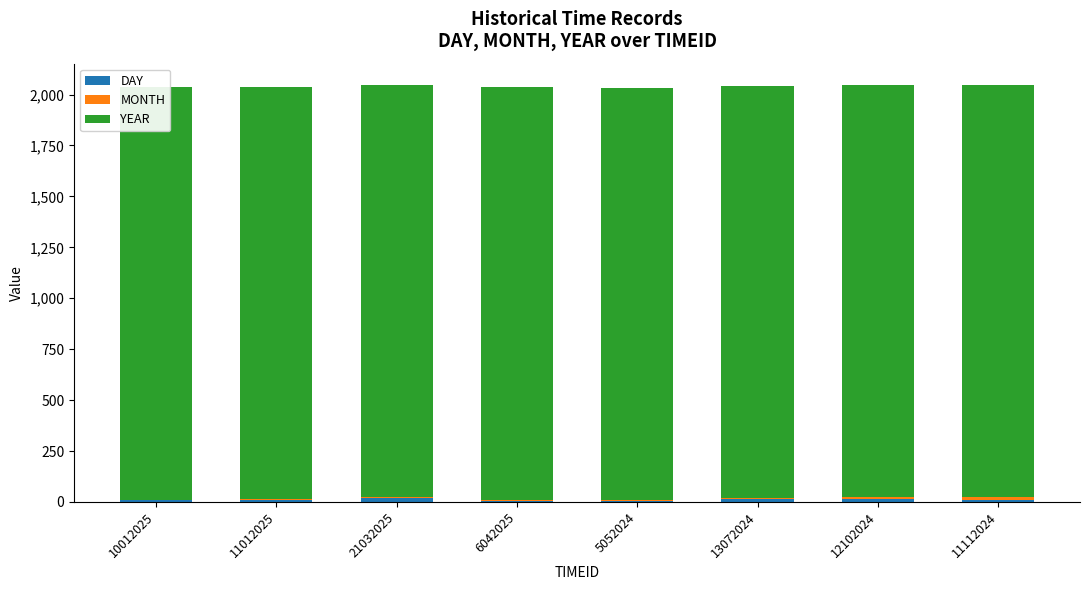

Are the bars horizontal?

No